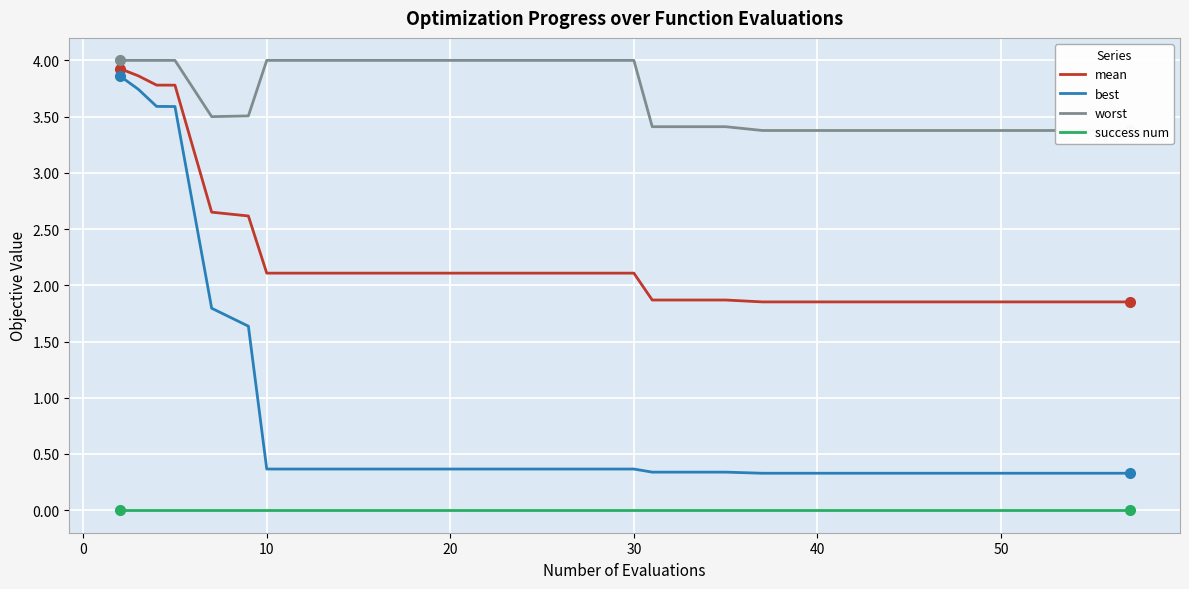

Is it true that mean equals 3.7 at 10?

False